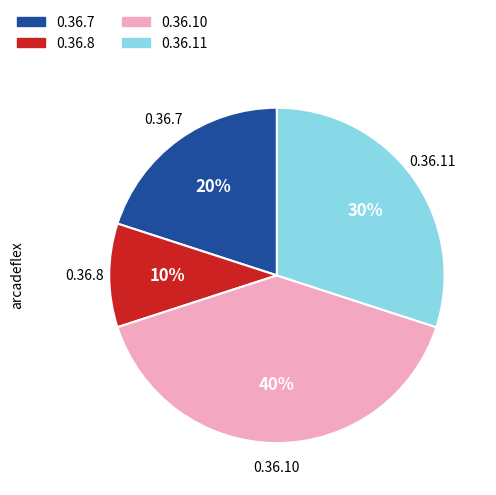

Is the sum of 0.36.7 and 0.36.8 greater than half?

No